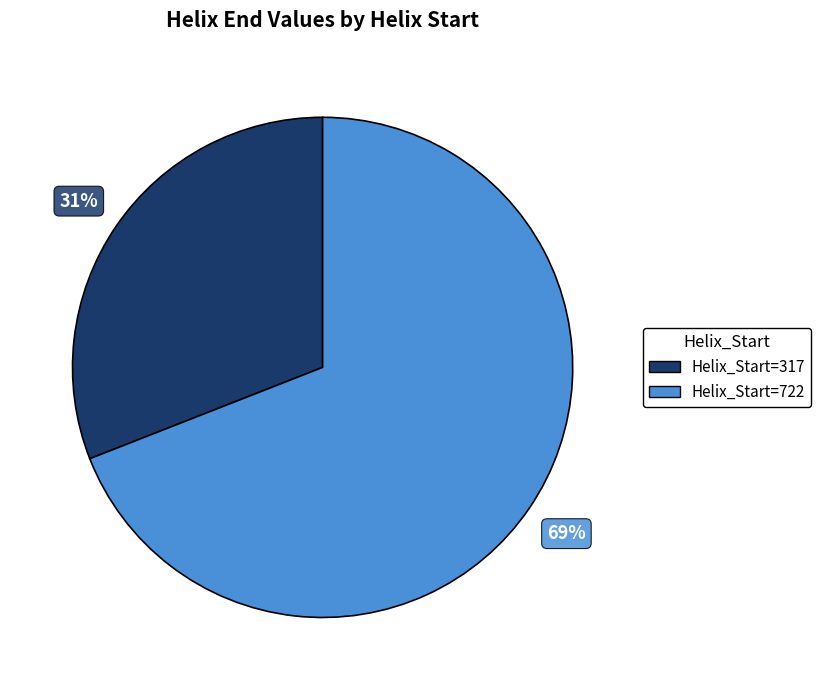

How many slices are in this pie chart?

2